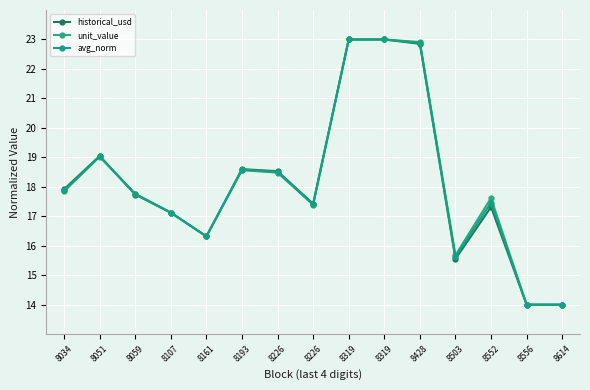

How many data points in unit_value are less than 17?

4